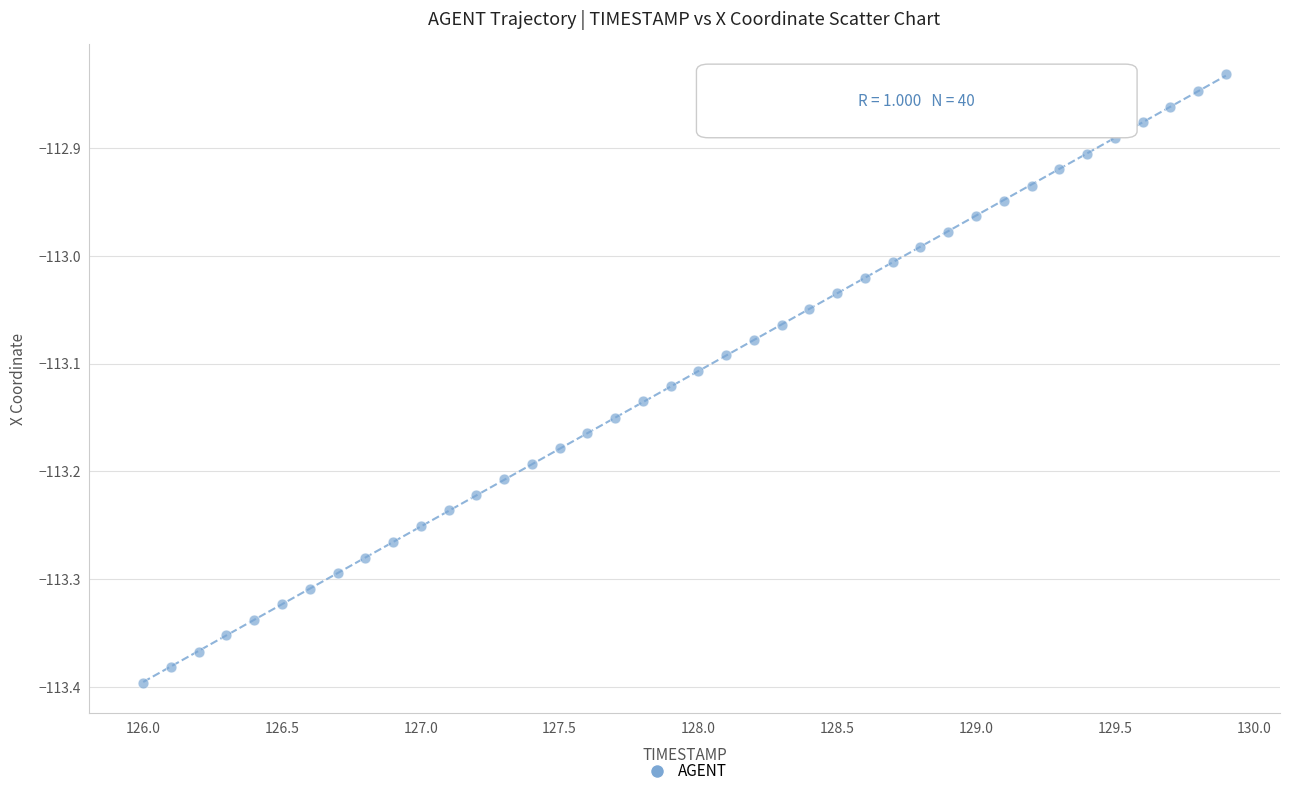

What is the range of X values (max minus min)?

3.9